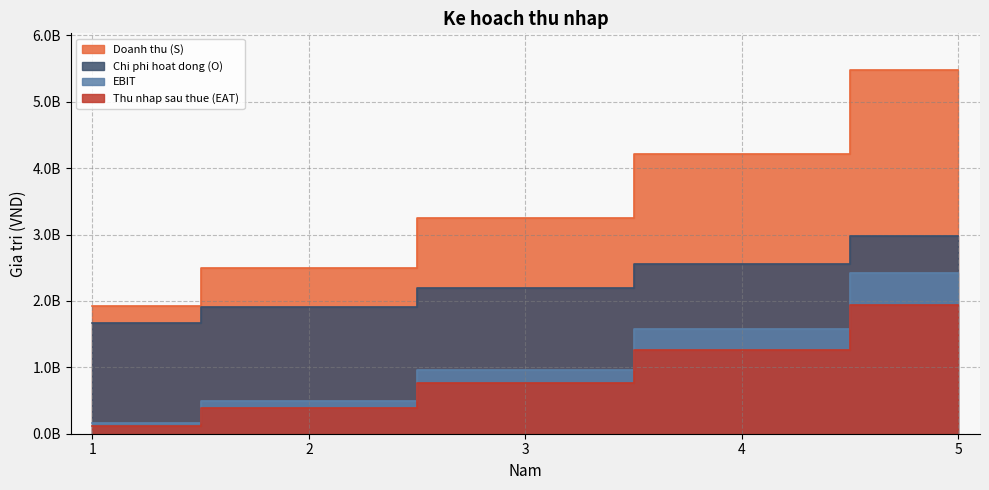

At which label is Doanh thu (S) closest to 3701856000?

3